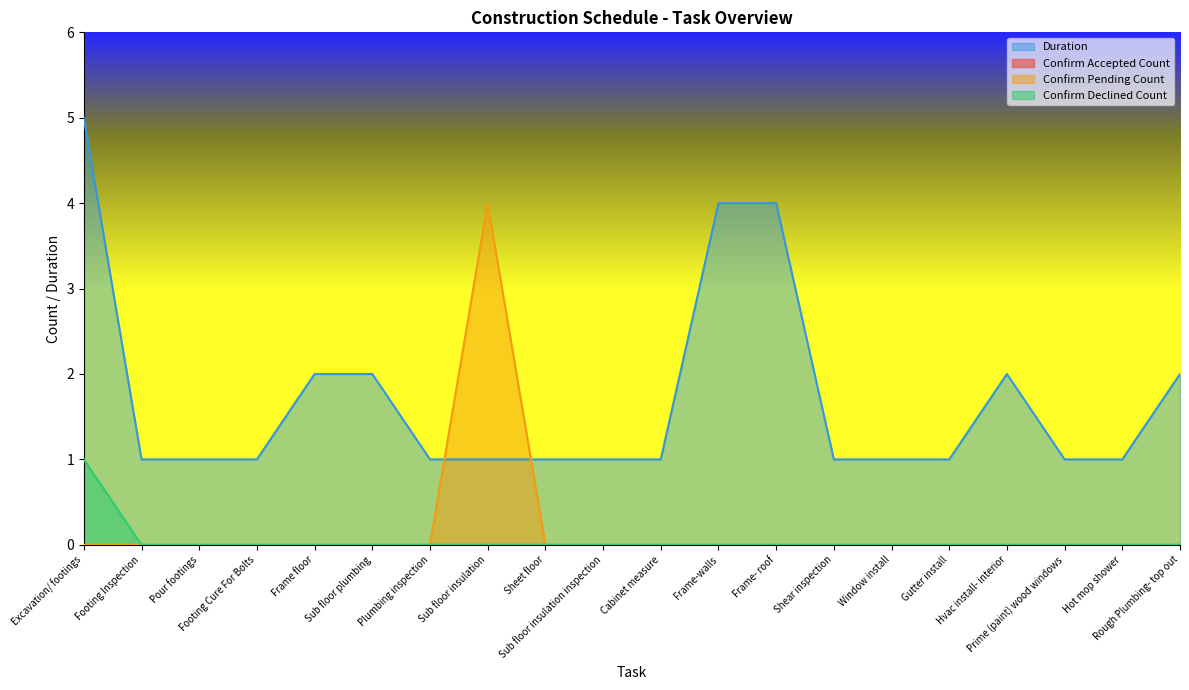

Is it true that Confirm Pending Count equals -2 at Shear inspection?

False